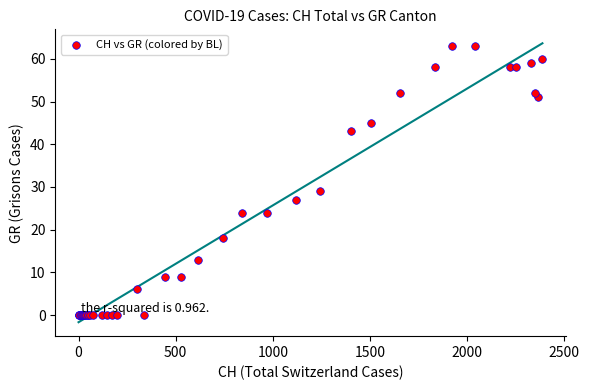

What Y value in the scatter plot is closest to 31?

29